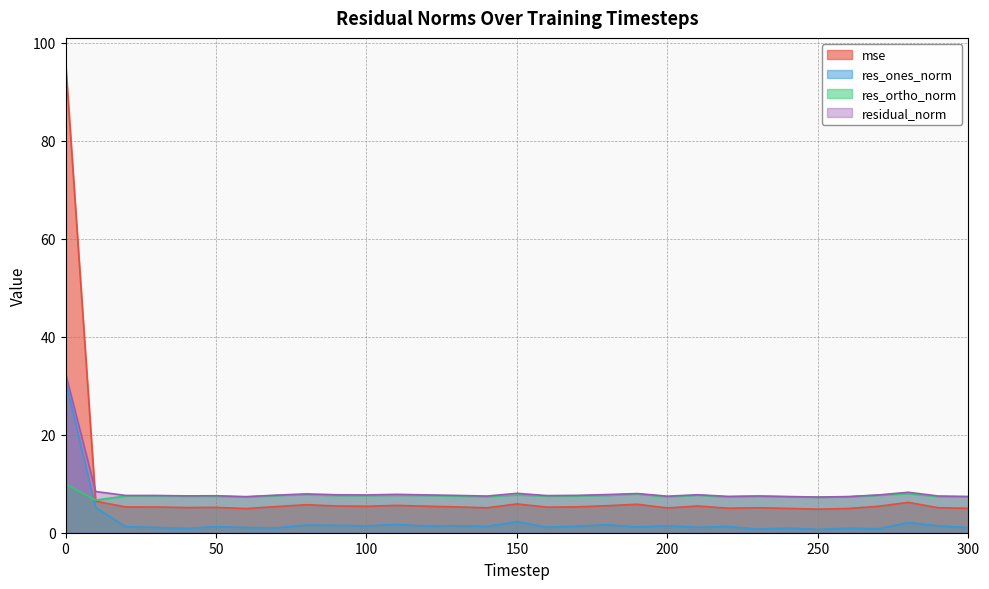

True or false: res_ones_norm and mse cross at least once.

False